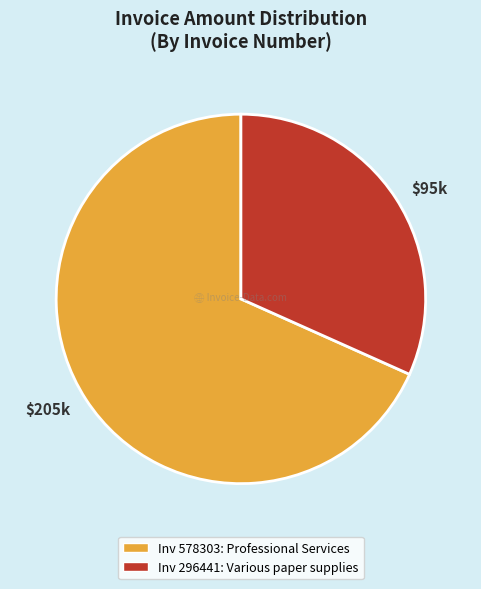

Does any single category account for the majority?

Yes